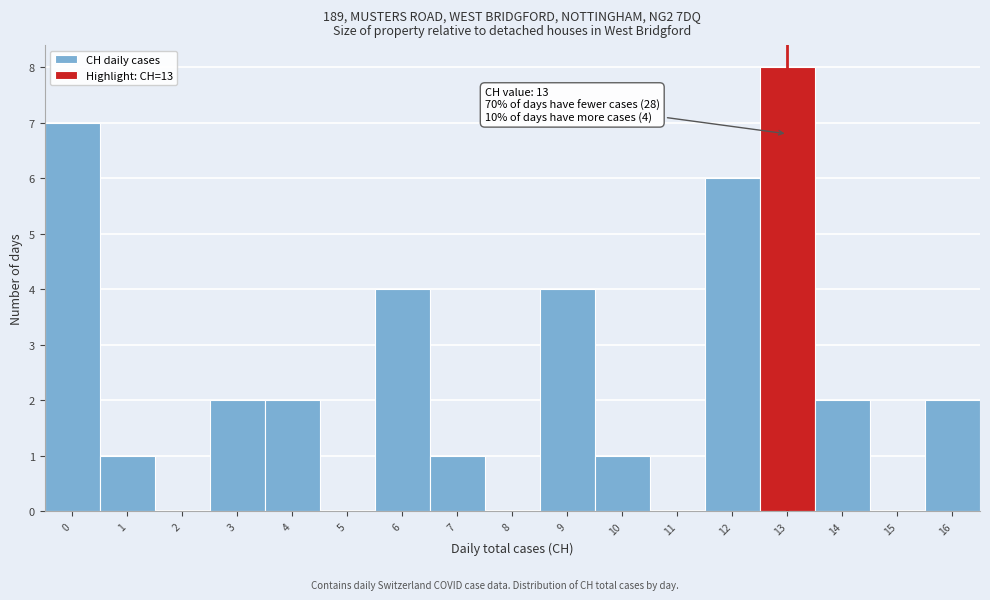

Reading left to right, transcribe all the data shown in this chart.

0=7	1=1	2=0	3=2	4=2	5=0	6=4	7=1	8=0	9=4	10=1	11=0	12=6	13=8	14=2	15=0	16=2